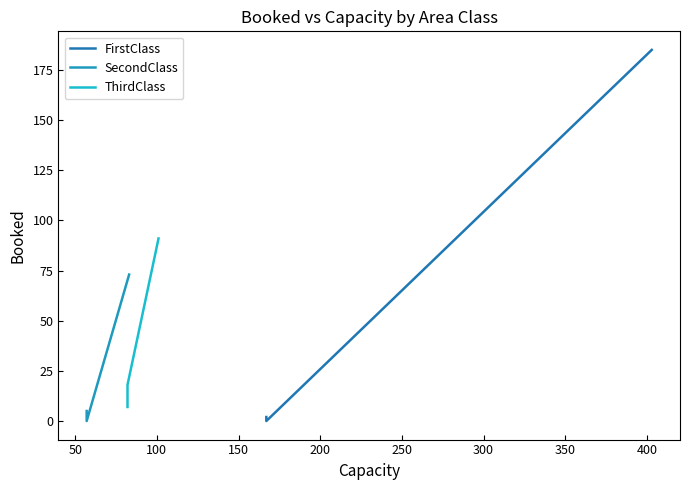

At which category is the sum across all series the highest?

100